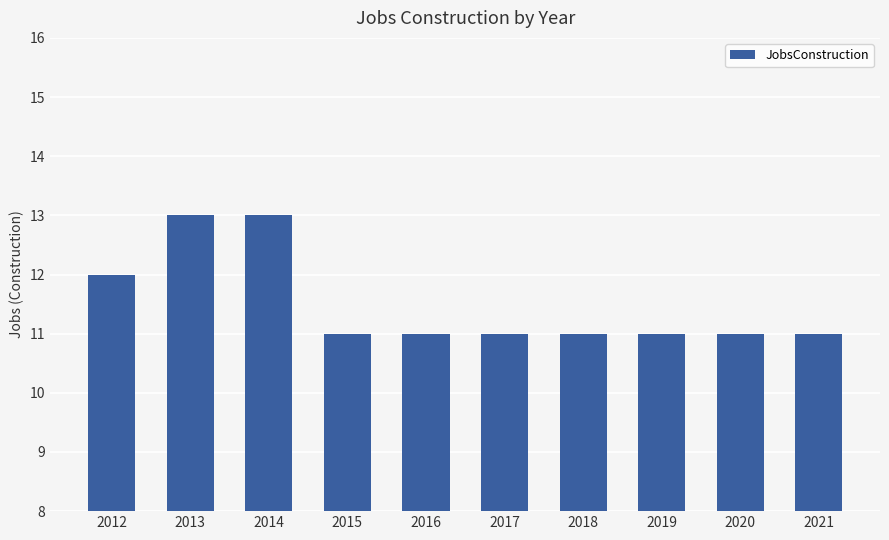

The value at 2013 is 17. True or false?

False